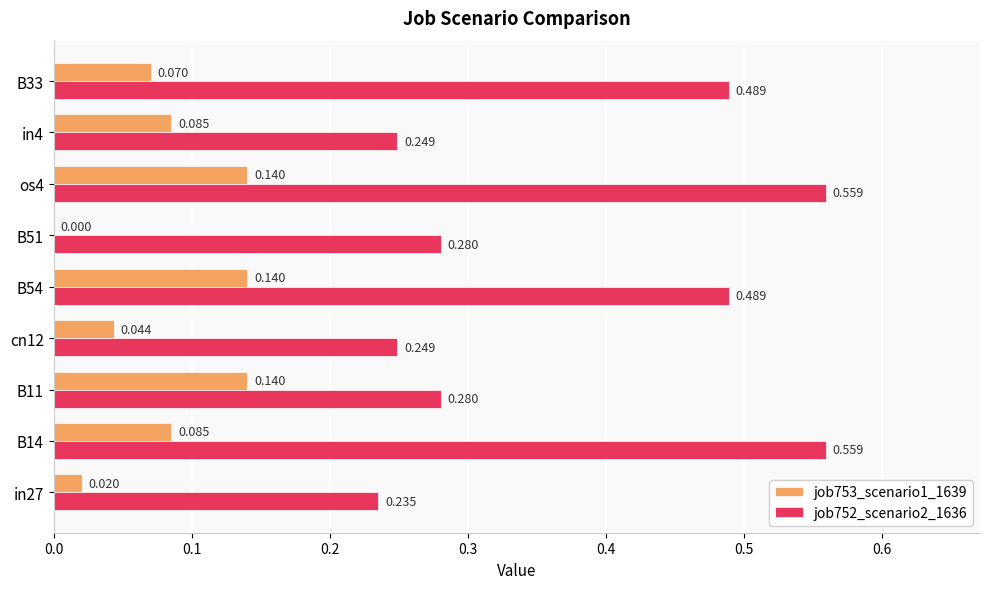

What is the sum of all job752_scenario2_1636 values?

3.4